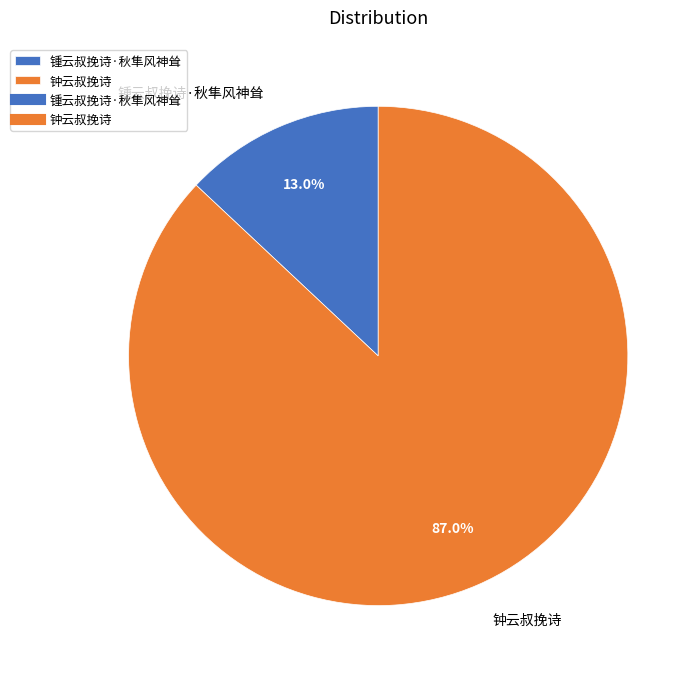

How many slices are in this pie chart?

2